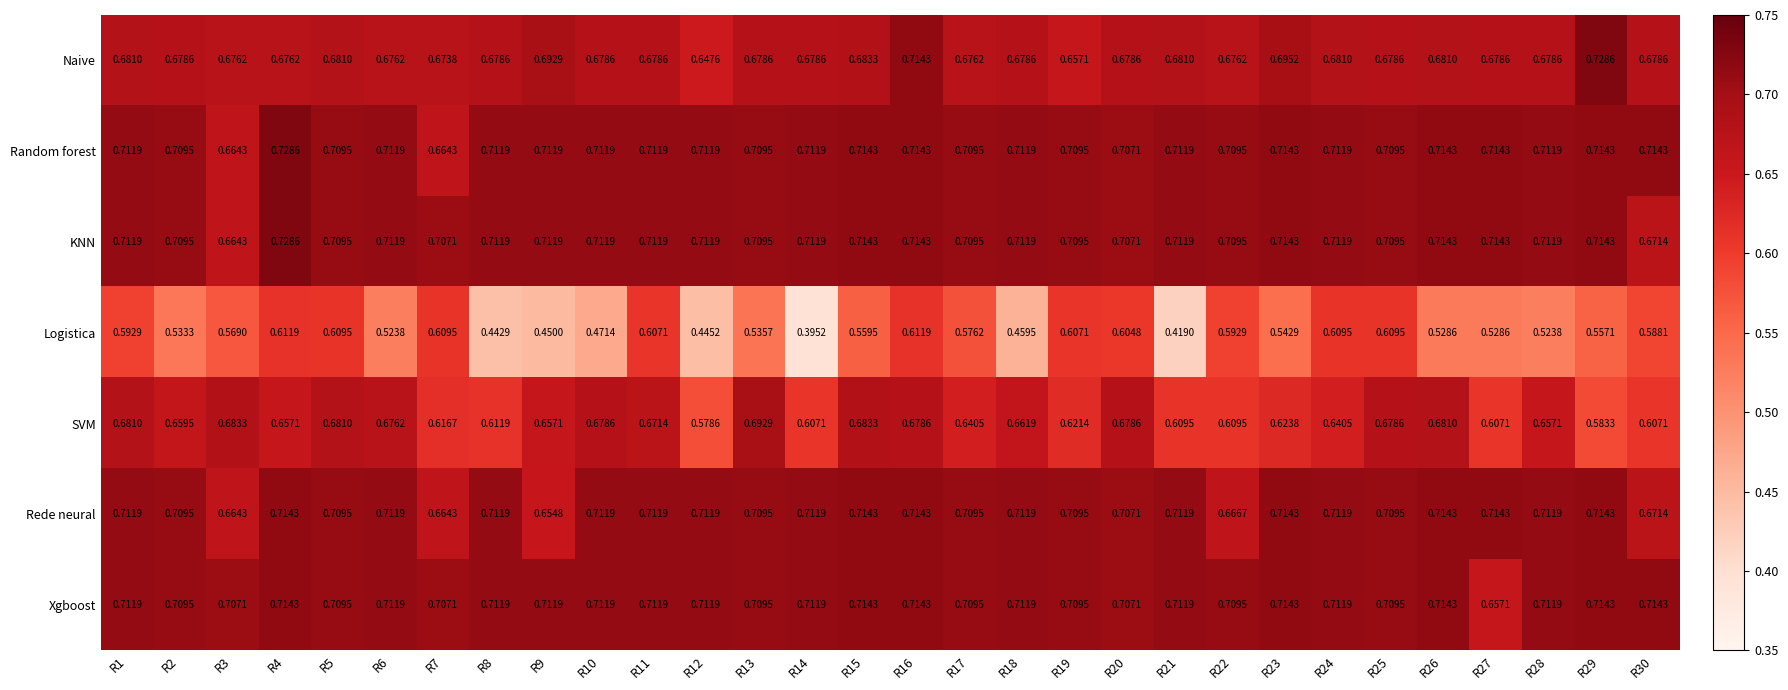

Which series has the largest total across all categories?

Xgboost